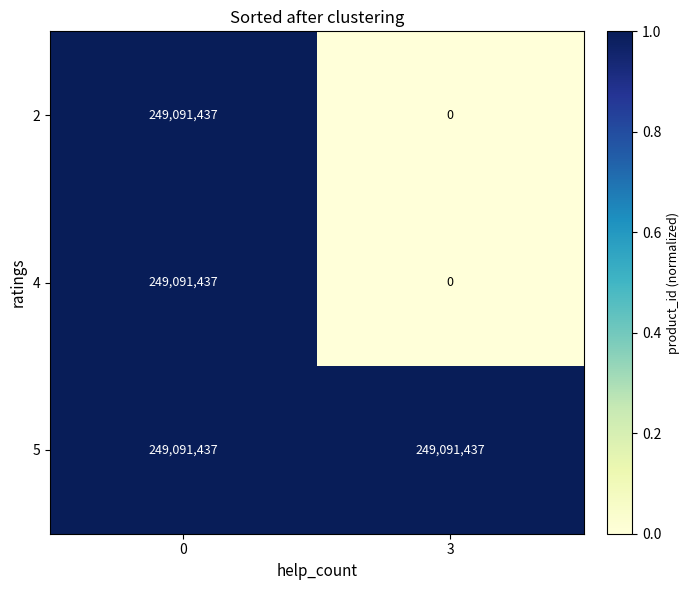

What is the average value of the 5 series?

249091437